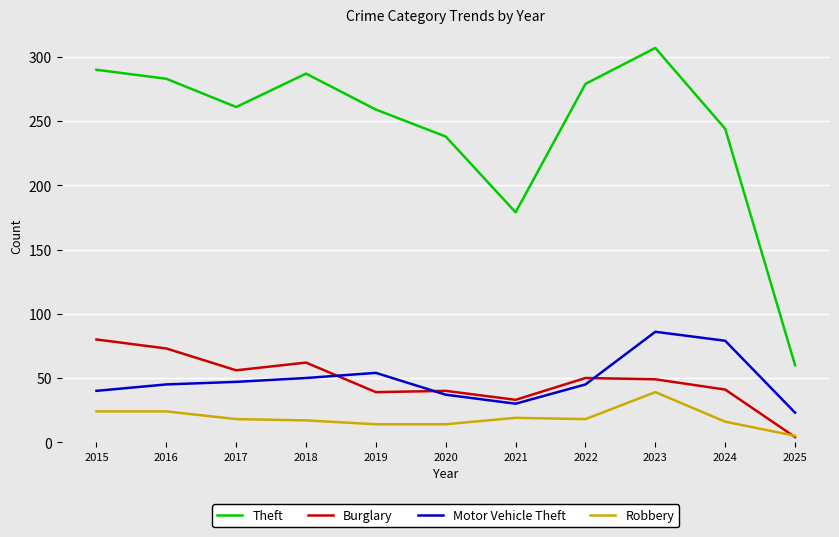

What is the minimum value shown in the chart?

4